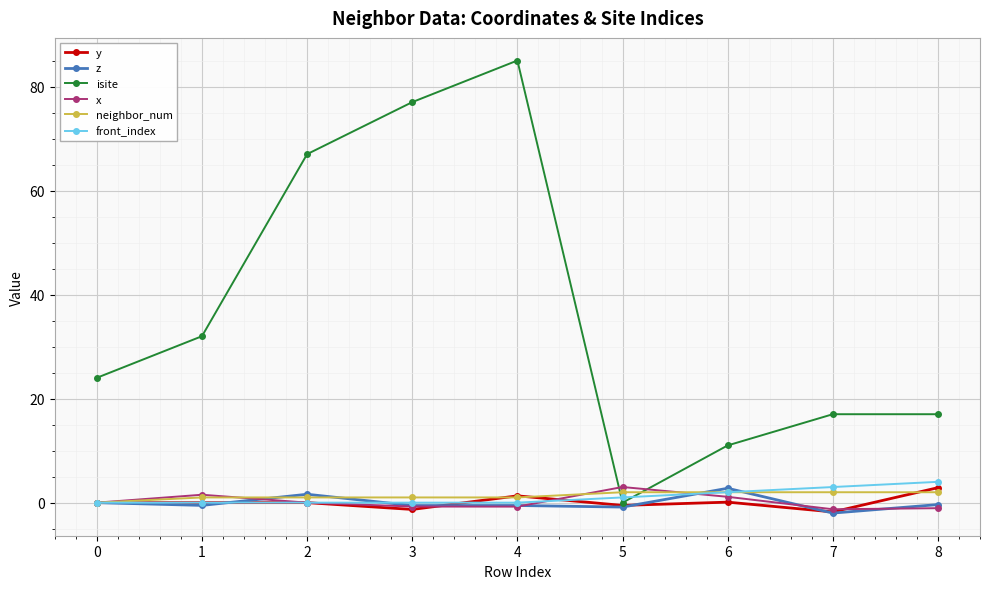

Does the chart display data point markers on the line(s)?

Yes